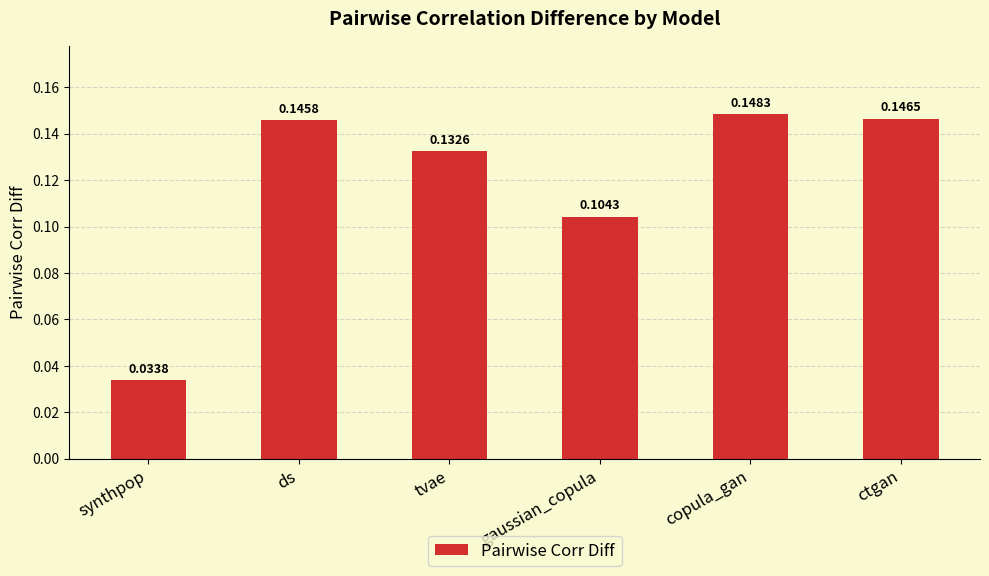

What is the sum of all values?

0.7